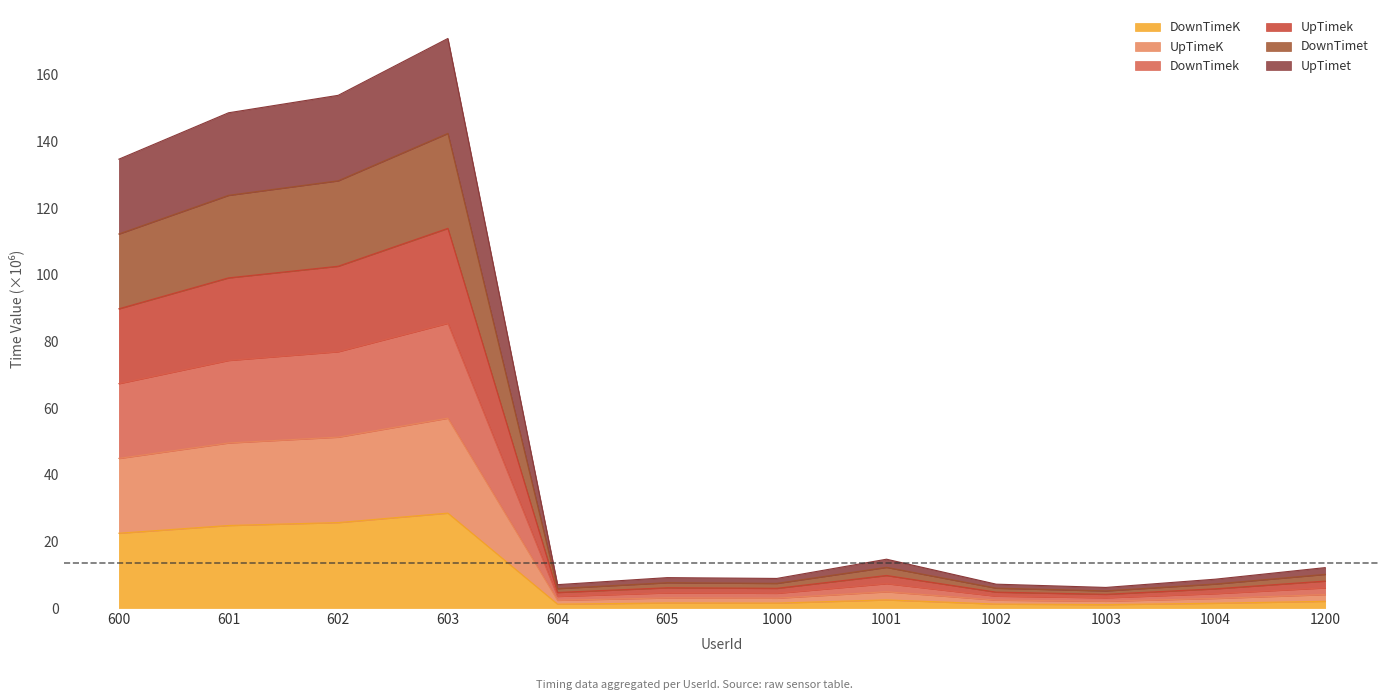

Which series has the largest total across all categories?

DownTimet